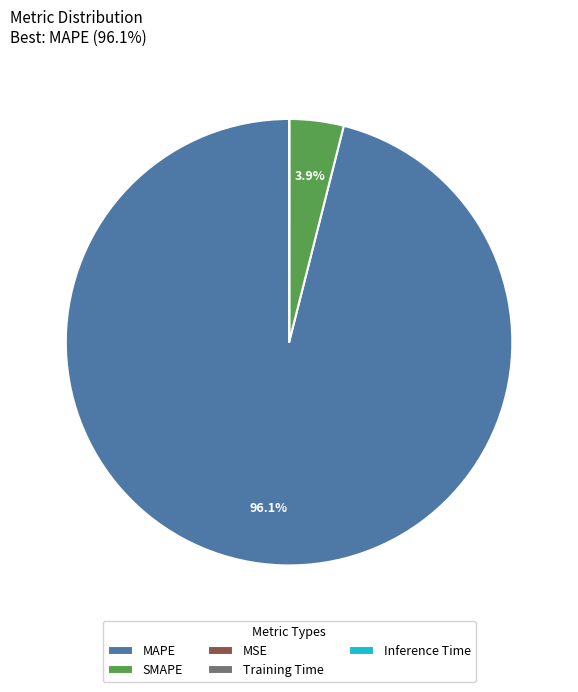

What is the largest slice in the pie chart?

MAPE